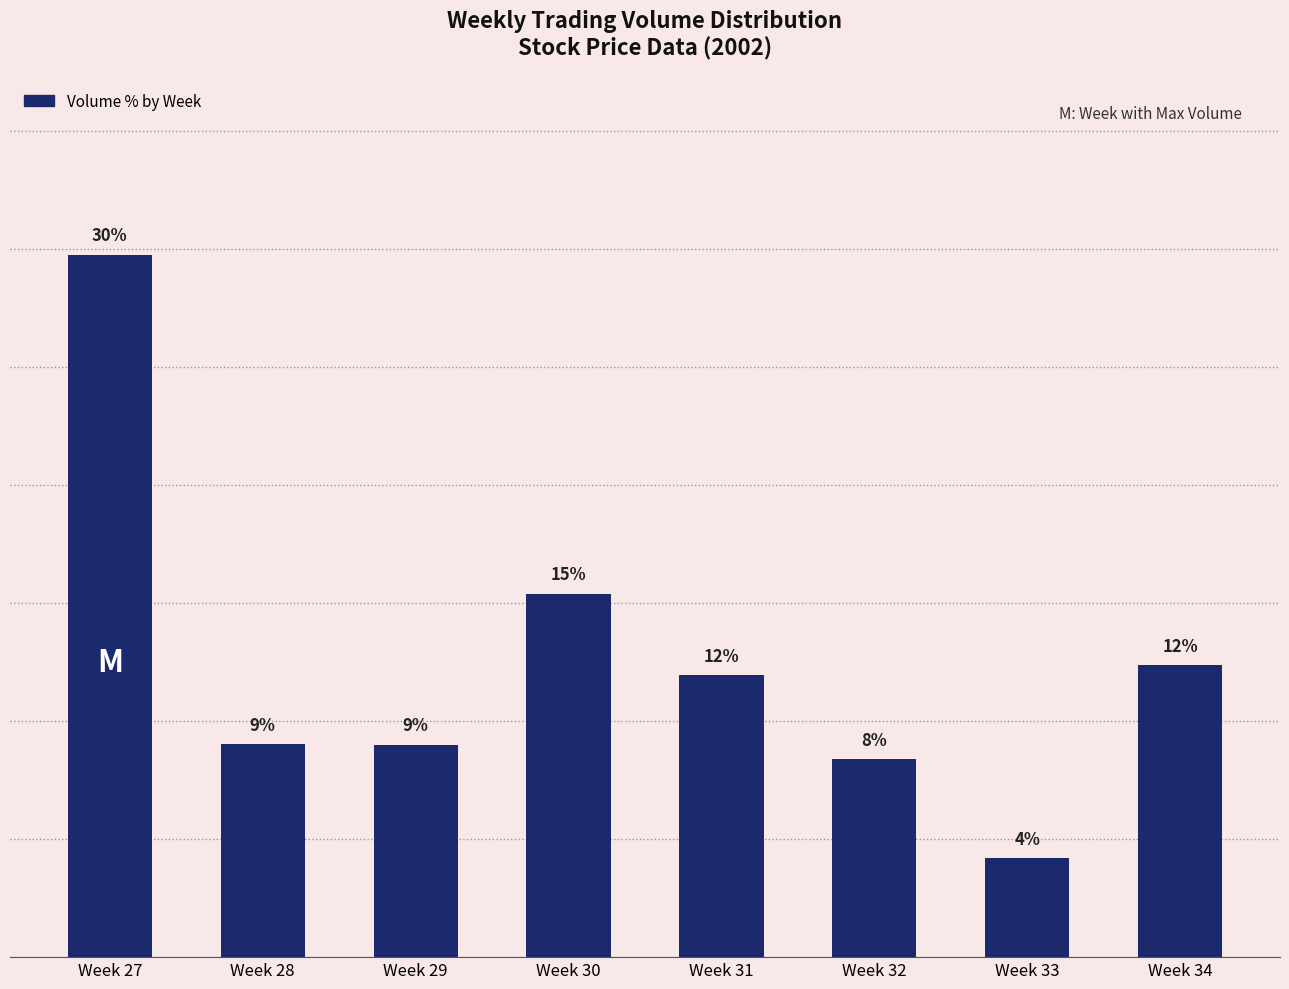

Are the bars horizontal?

No